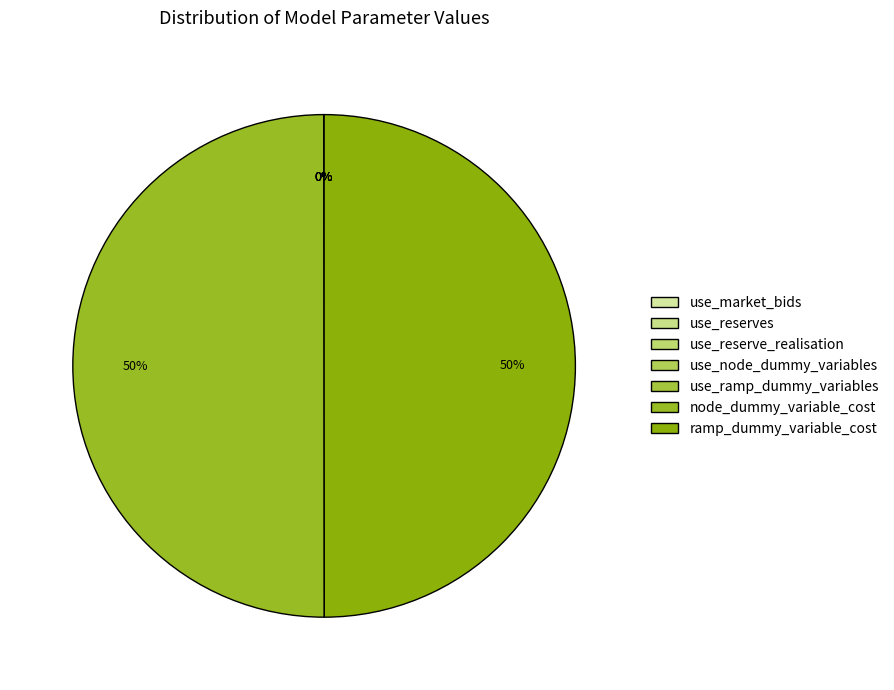

Which category has the smallest portion of the pie?

use_market_bids